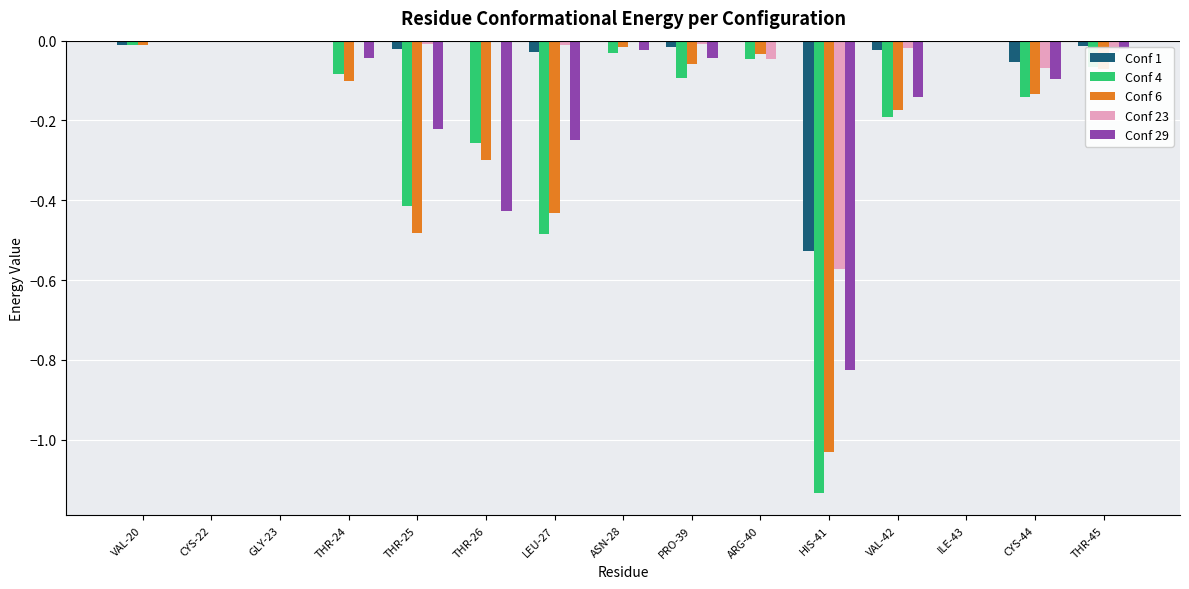

What is the sum of all Conf 29 values?

-2.1